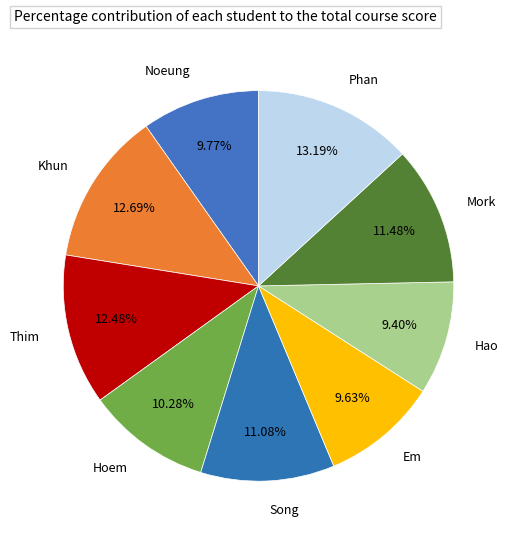

The Khun slice represents 13% of the pie. True or false?

True